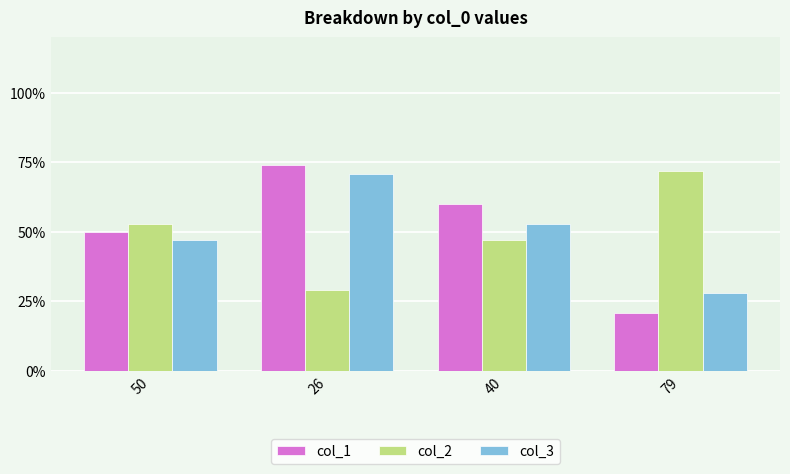

Is it true that col_2 equals 29 at 26?

True